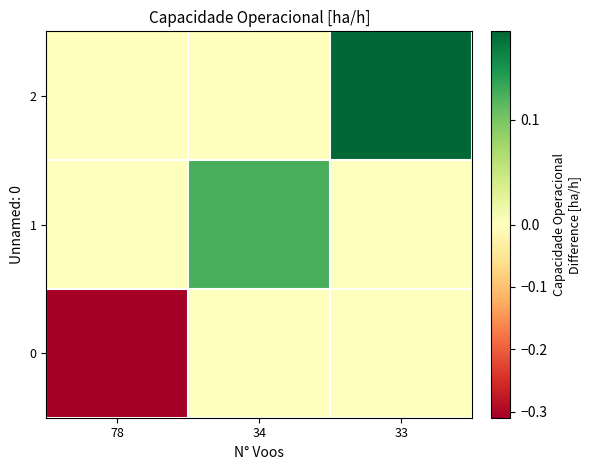

What is the total value across all series at 34?

0.1